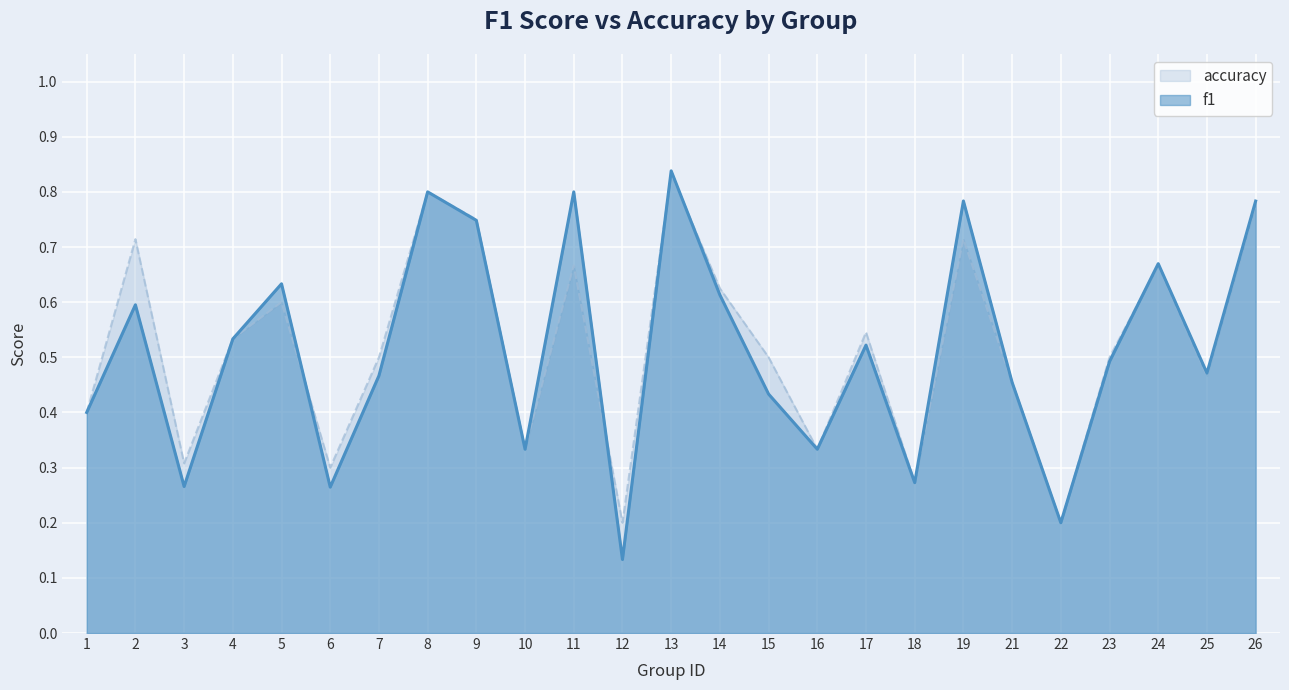

Reading left to right, list all the values displayed in this chart.

f1: 0.4	0.6	0.3	0.5	0.6	0.3	0.5	0.8	0.7	0.3	0.8	0.1	0.8	0.6	0.4	0.3	0.5	0.3	0.8	0.5	0.2	0.5	0.7	0.5	0.8
accuracy: 0.4	0.7	0.3	0.5	0.6	0.3	0.5	0.8	0.8	0.3	0.7	0.2	0.8	0.6	0.5	0.3	0.5	0.3	0.7	0.5	0.2	0.5	0.7	0.5	0.8